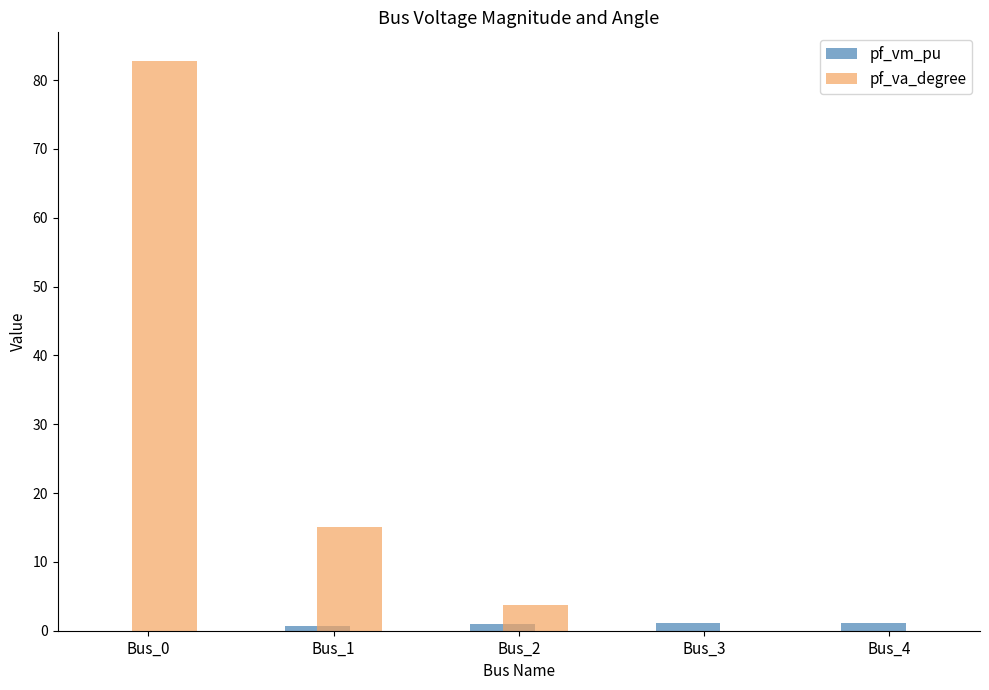

How many groups of bars are there?

5